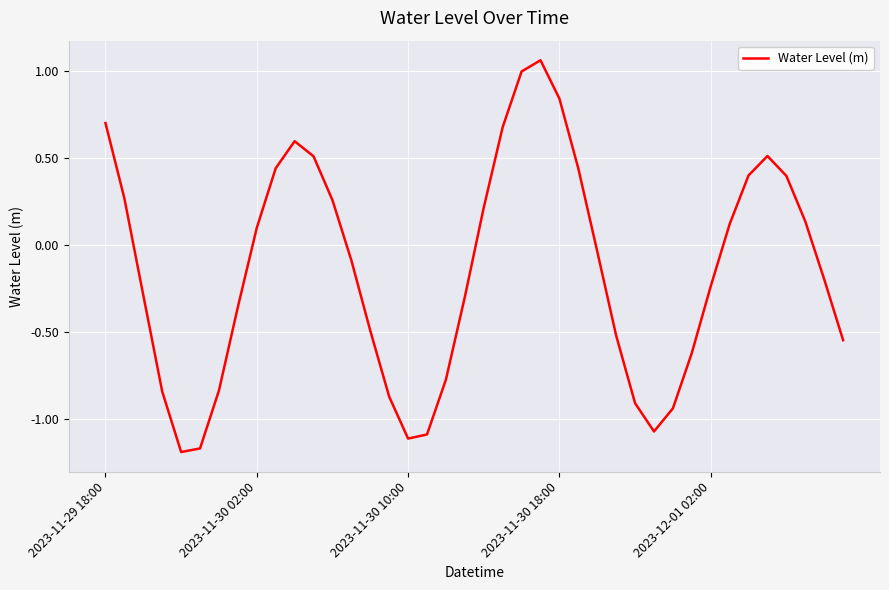

At which label does the data first exceed 0?

2023-11-29 18:00